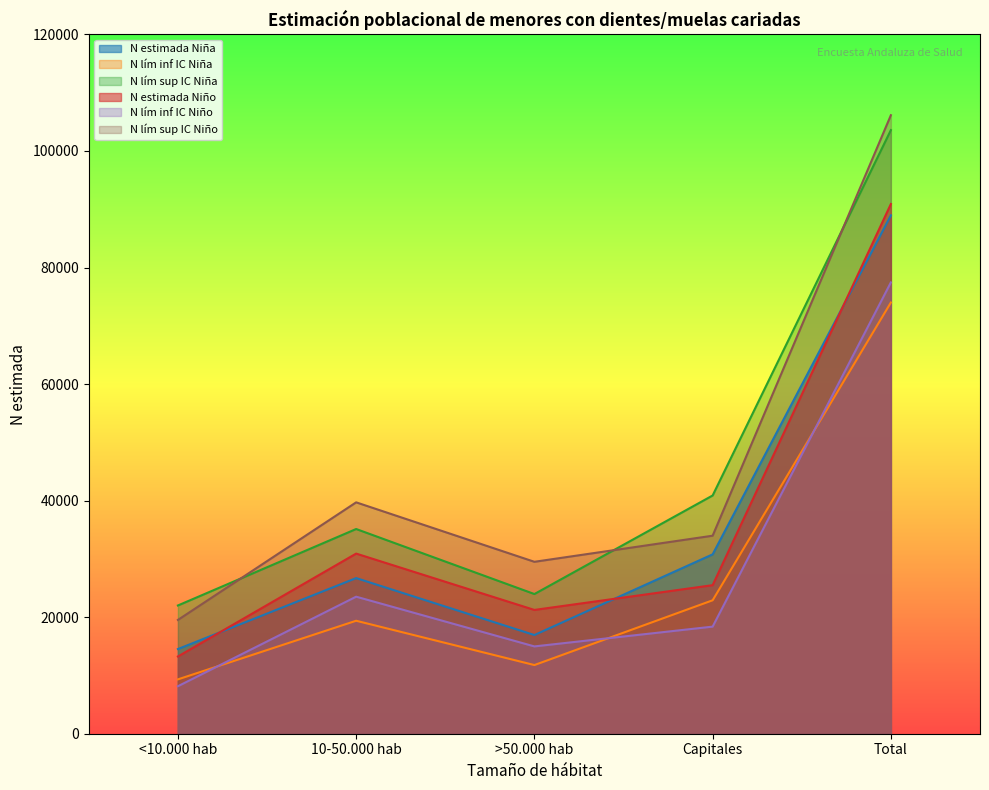

What is the sum of all N estimada Niño values?

181802